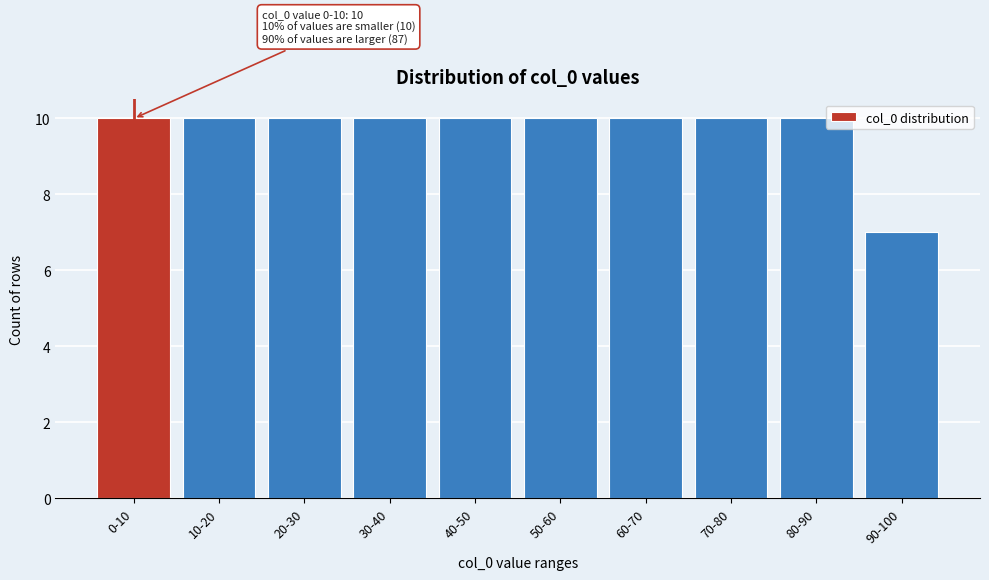

Reading right to left, transcribe all the data shown in this chart.

90-100=7	80-90=10	70-80=10	60-70=10	50-60=10	40-50=10	30-40=10	20-30=10	10-20=10	0-10=10